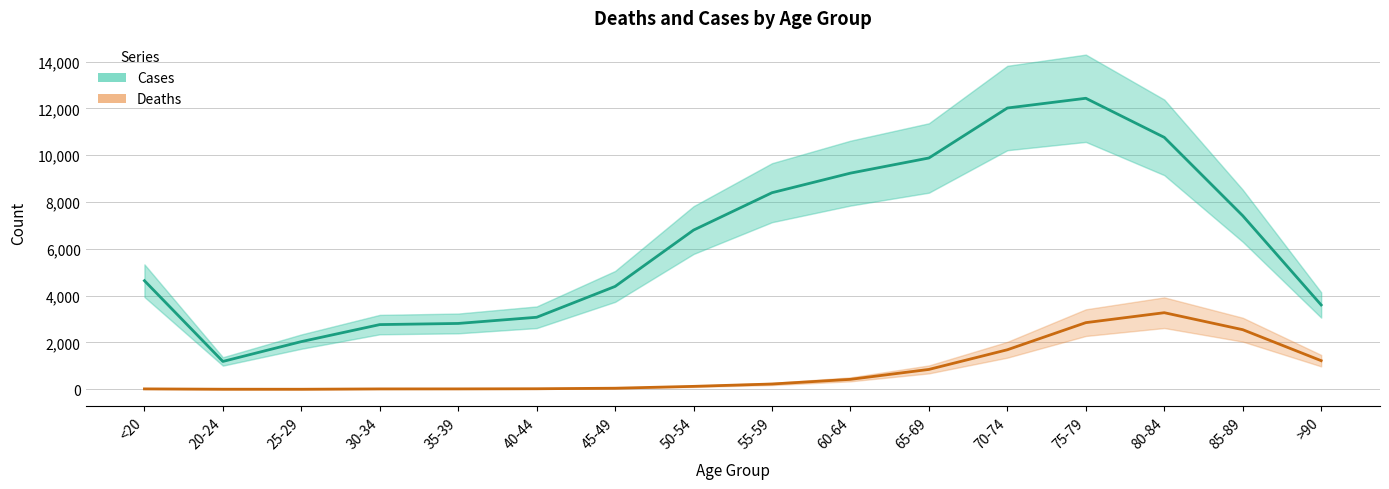

What is the smallest value displayed?

3